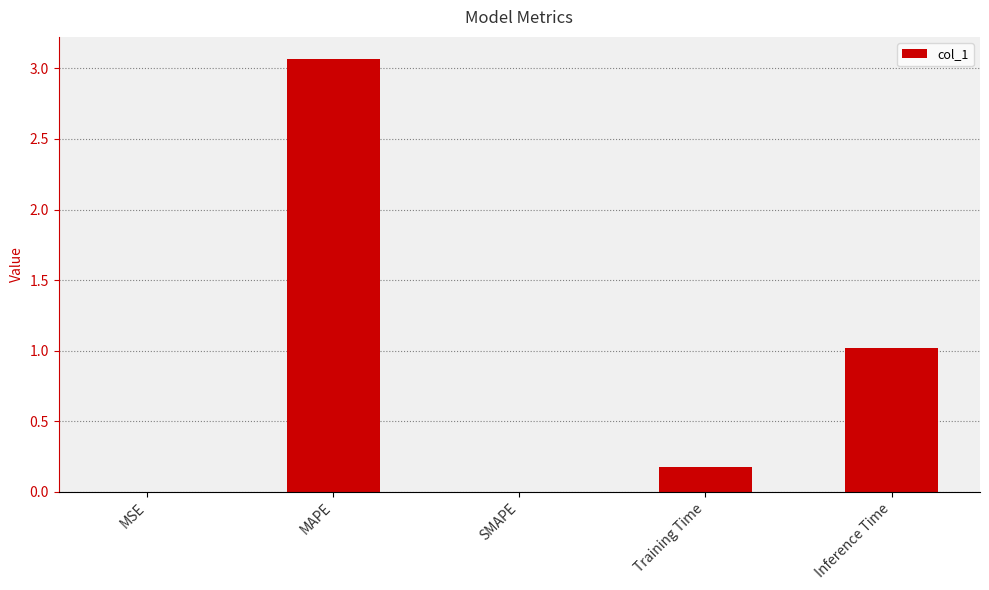

What is the change in value from SMAPE to Training Time?

+0.2